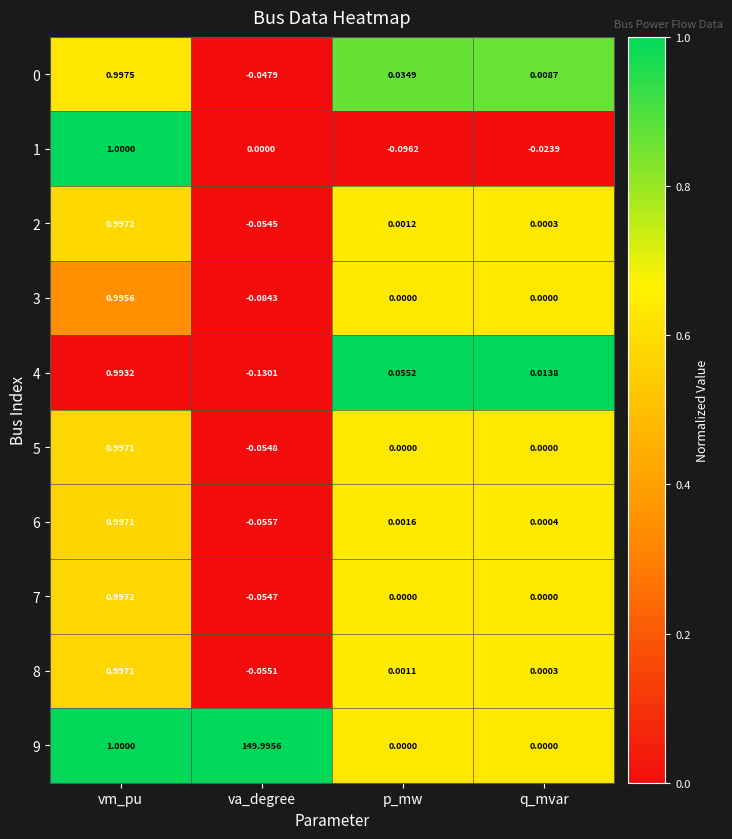

List the labels in order of 4 value, smallest first.

va_degree, q_mvar, p_mw, vm_pu